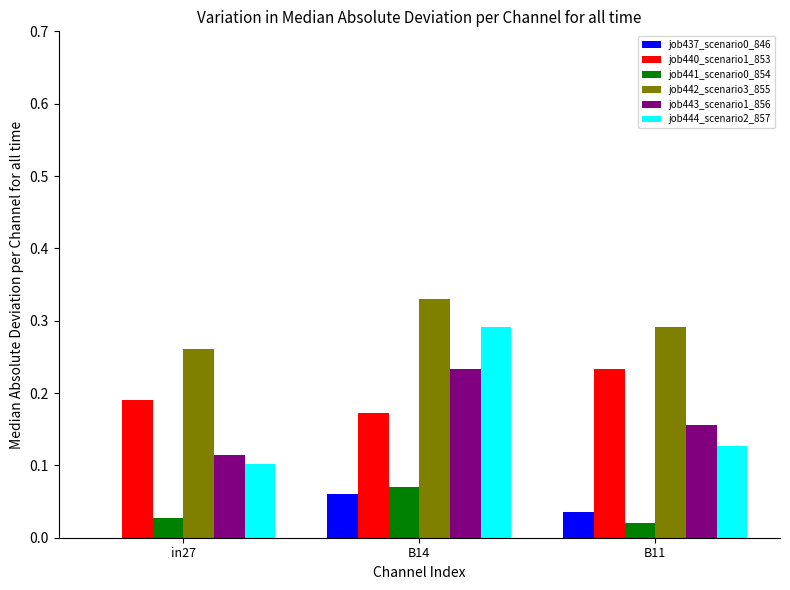

At which label does job442_scenario3_855 reach its peak?

B14